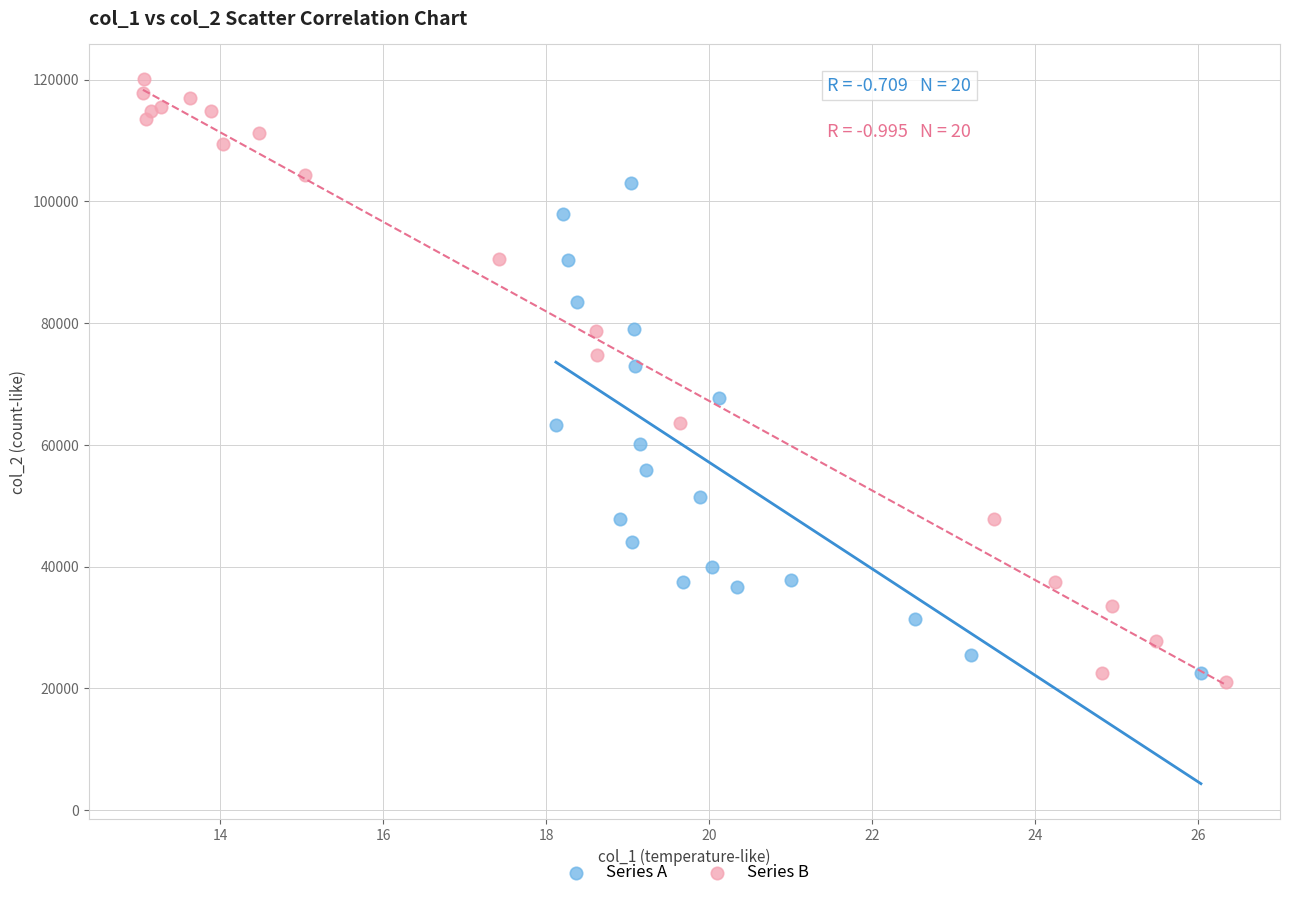

Which series reaches the maximum Y coordinate?

Series B